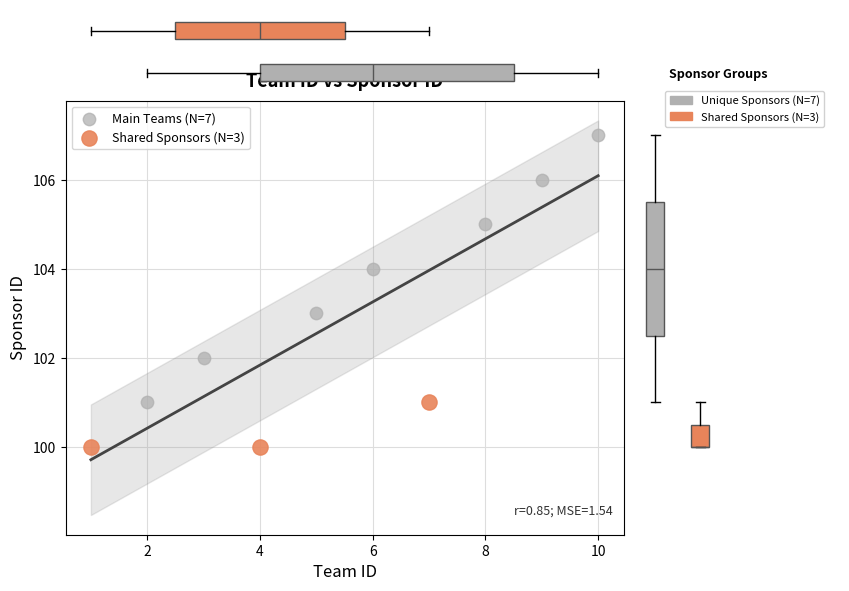

Which series reaches the minimum Y coordinate?

Shared Sponsors (N=3)